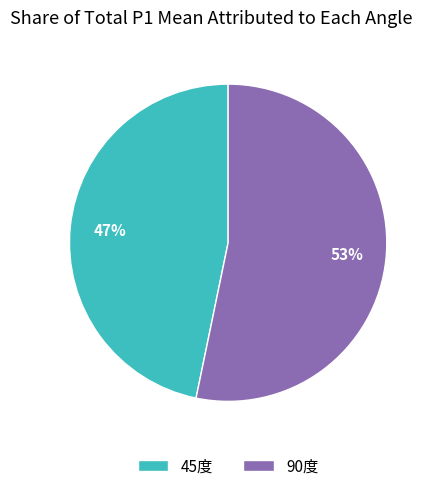

Rank the categories by value from lowest to highest.

45度, 90度